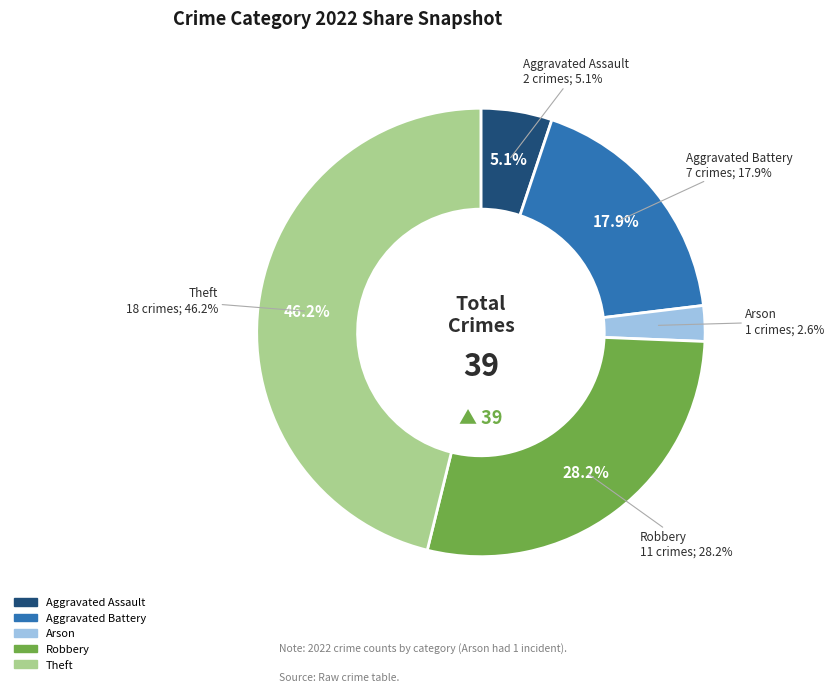

Is it true that Robbery is 28% of the pie?

True